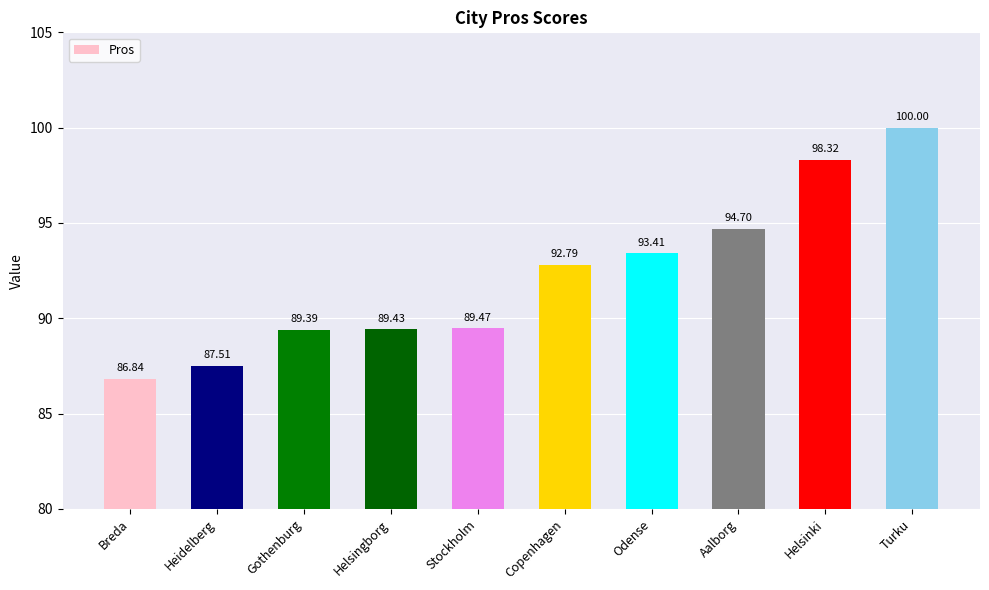

How many bars are there in total?

10